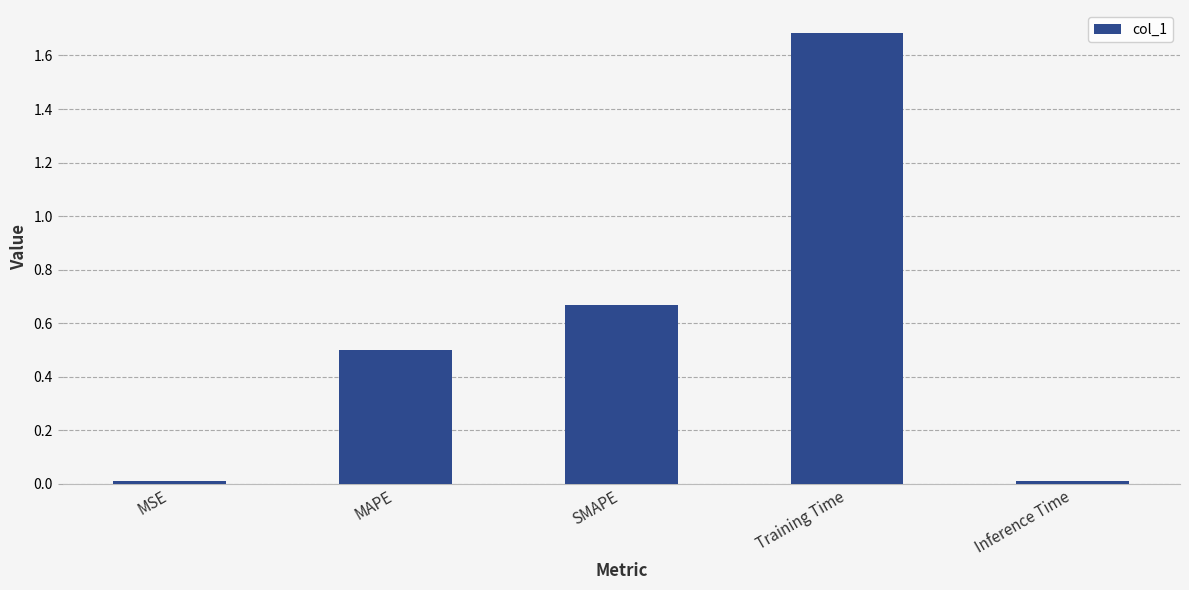

Read the value at Training Time.

1.7